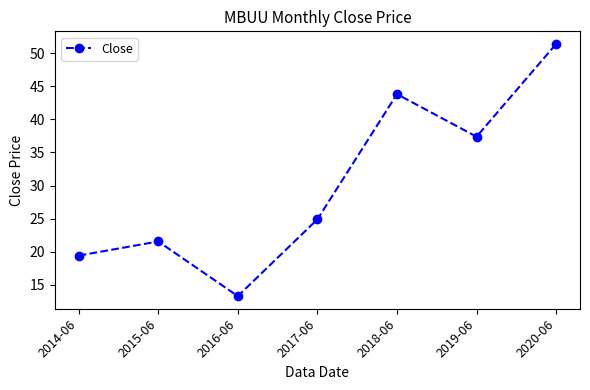

Is it true that the value at 2014-06 is 27.5?

False